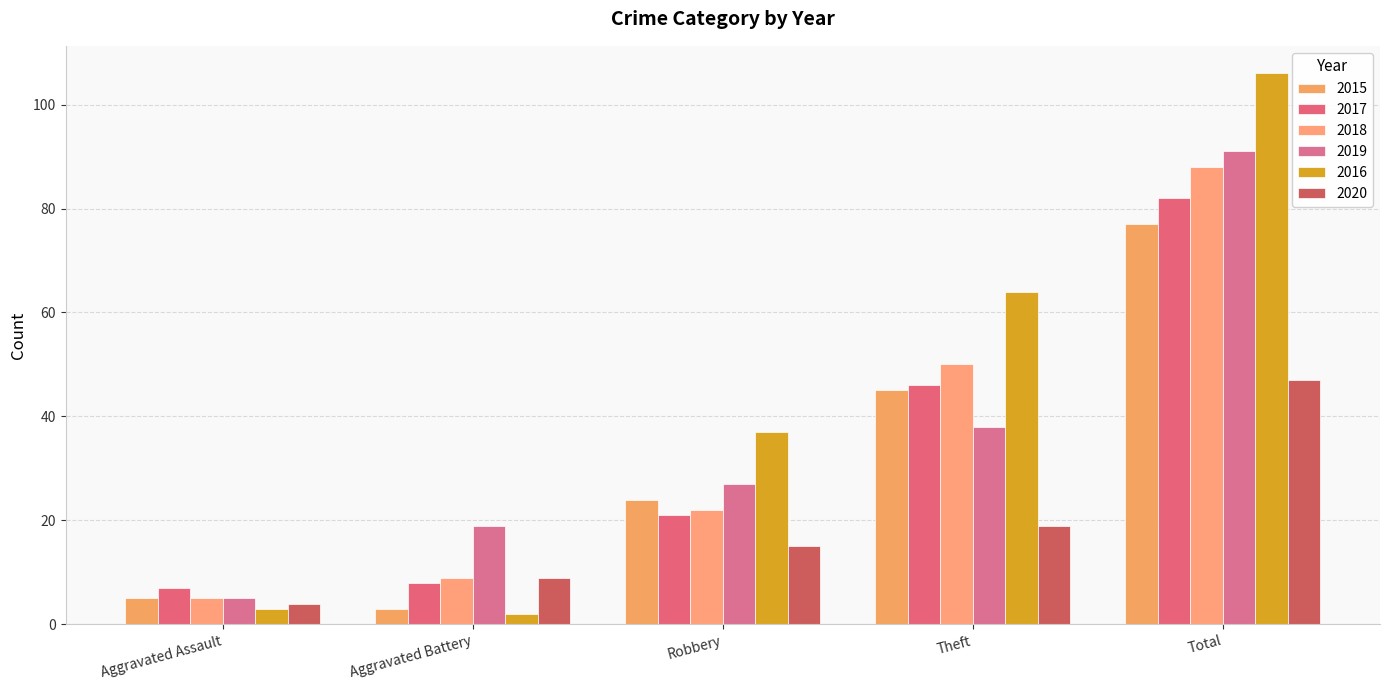

At which category does the chart reach its minimum across all series?

Aggravated Battery